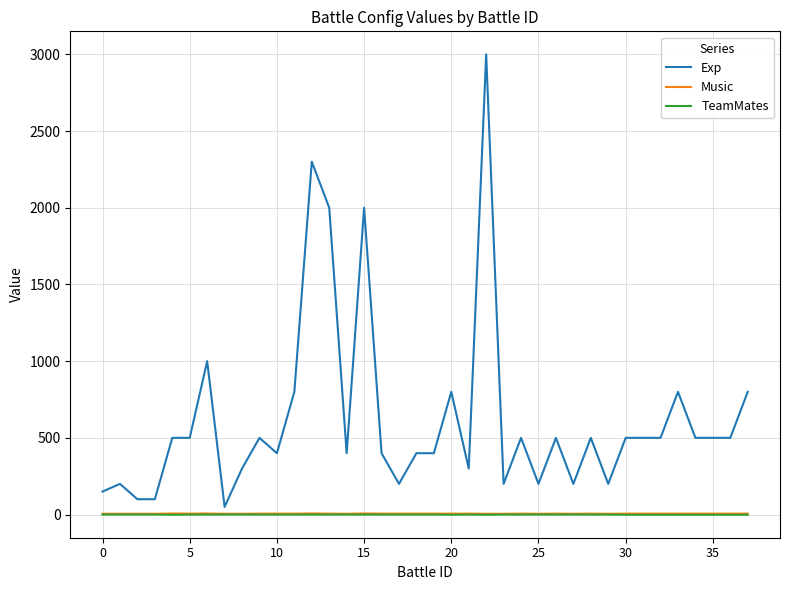

True or false: TeamMates has more than 0 points higher than both neighbors.

True